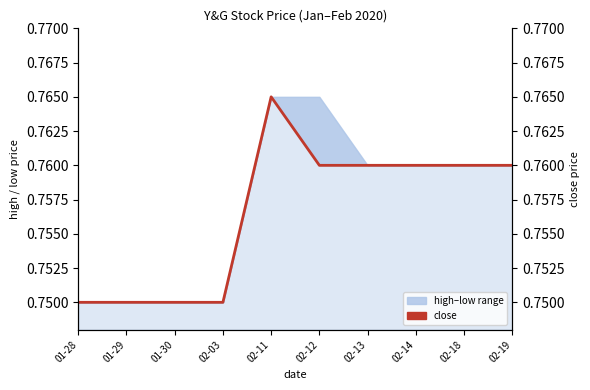

What is the minimum value shown in the chart?

0.8